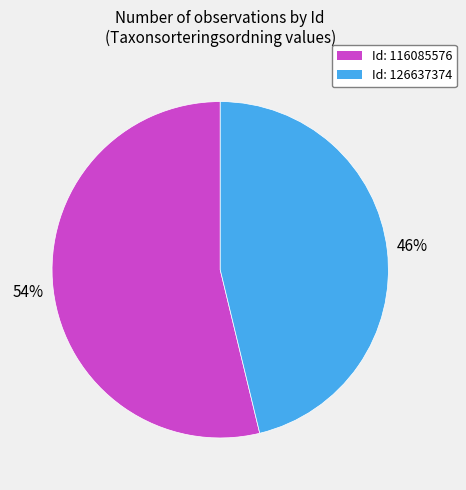

To the nearest percent, what is the average slice percentage?

50%